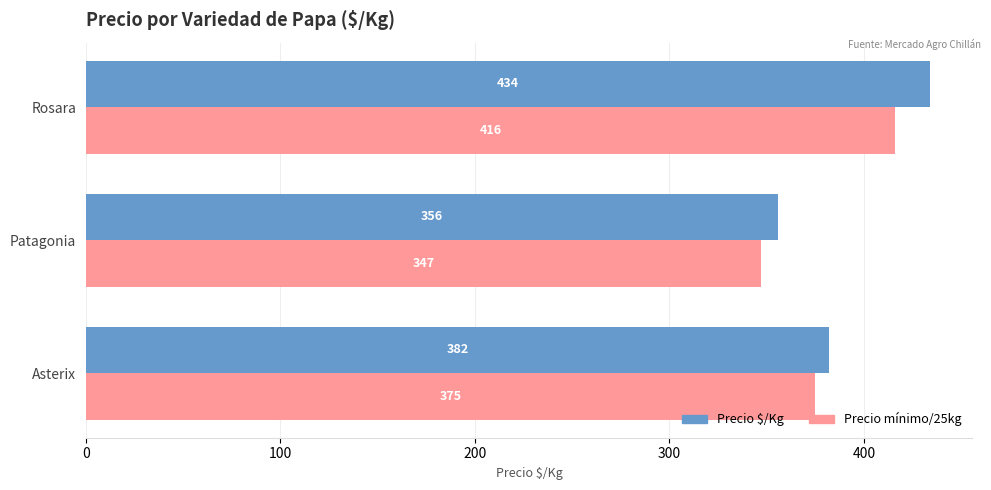

What is the smallest value displayed?

347